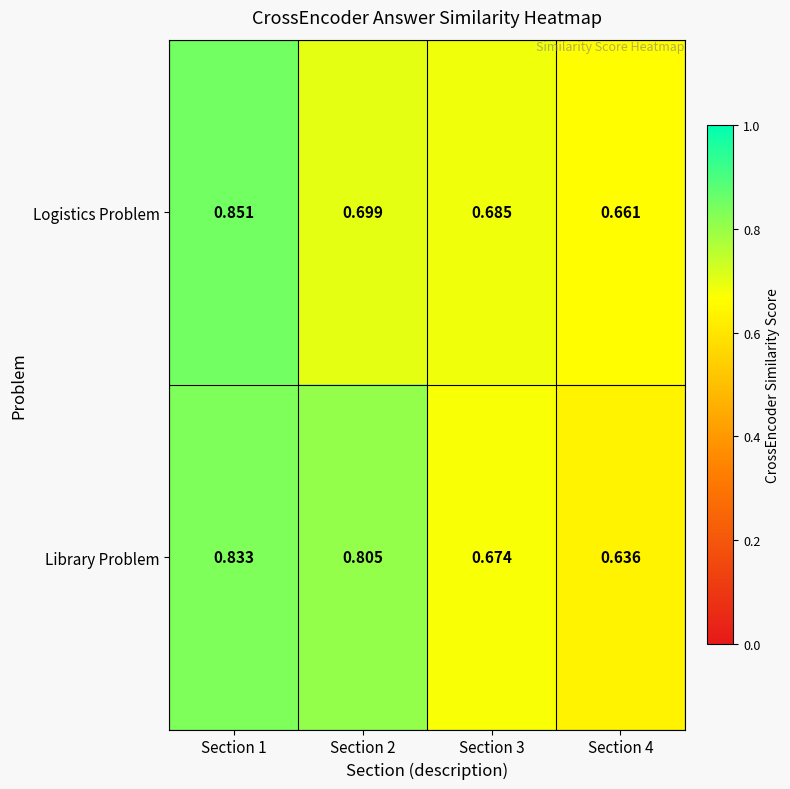

Which series has the largest total across all categories?

Library Problem